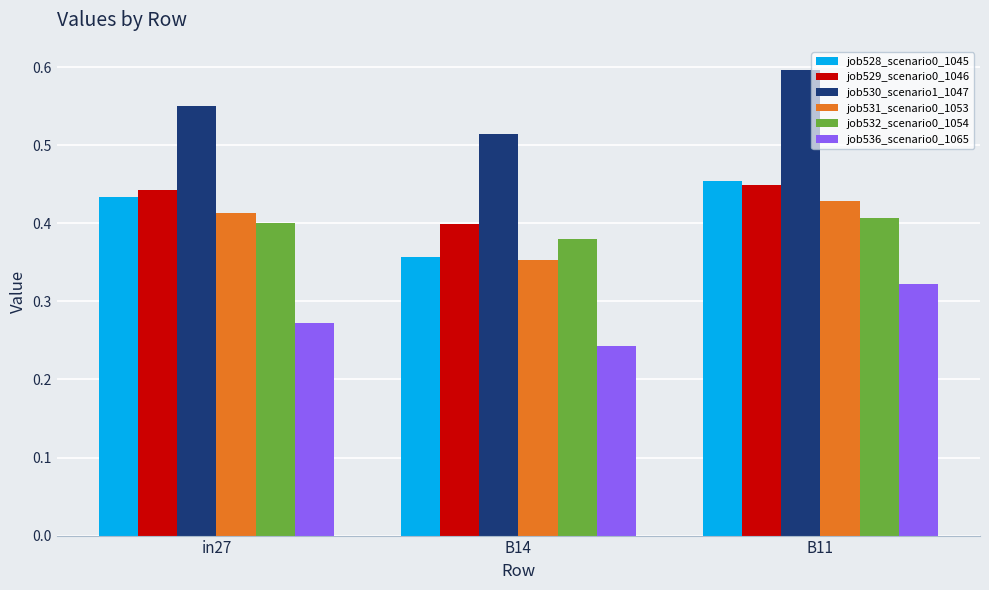

List the labels in order of job536_scenario0_1065 value, largest first.

B11, in27, B14